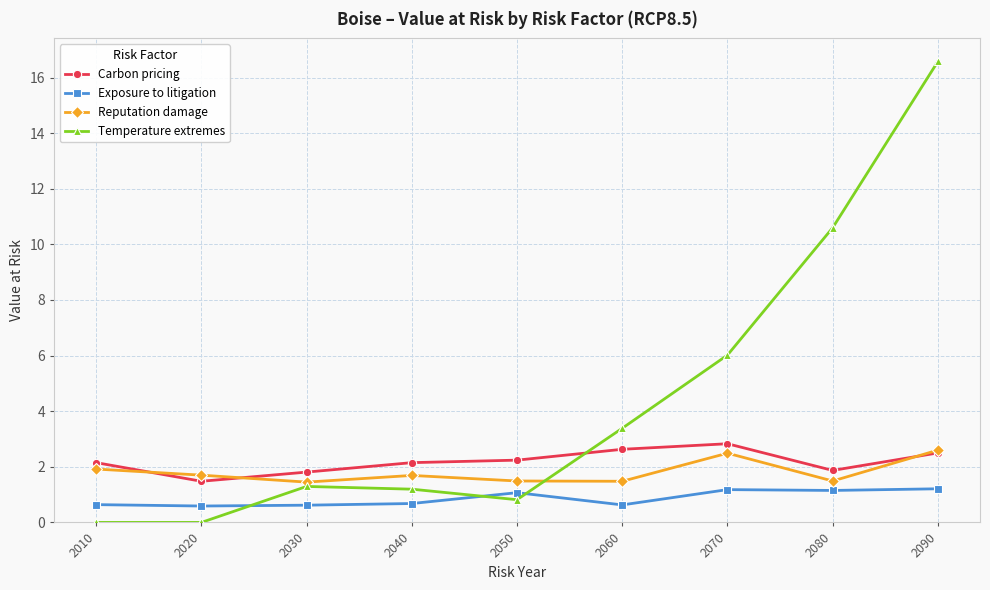

Which series has the largest range (max minus min)?

Temperature extremes